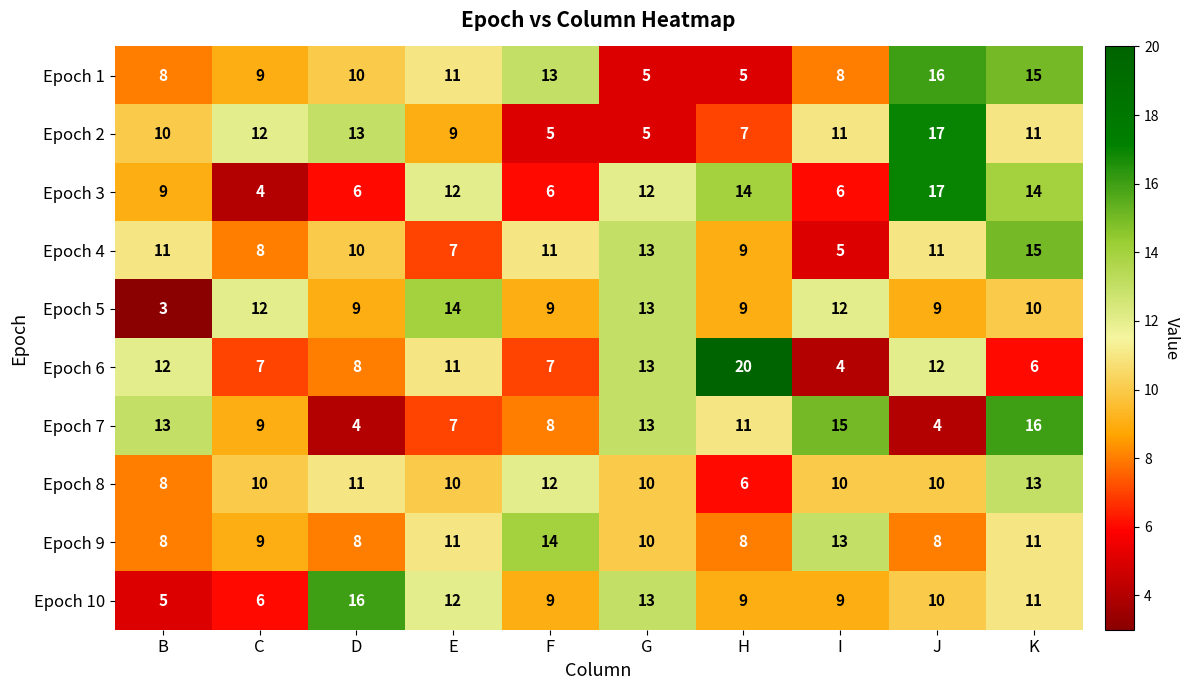

What is the difference between the Epoch 4 values at E and B?

4